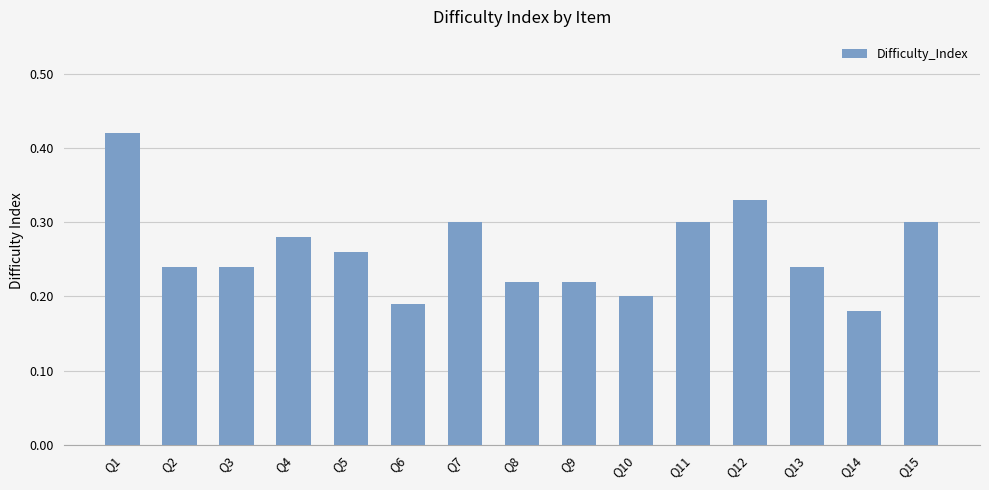

The chart shows a value of 0.4 at Q7. True or false?

False